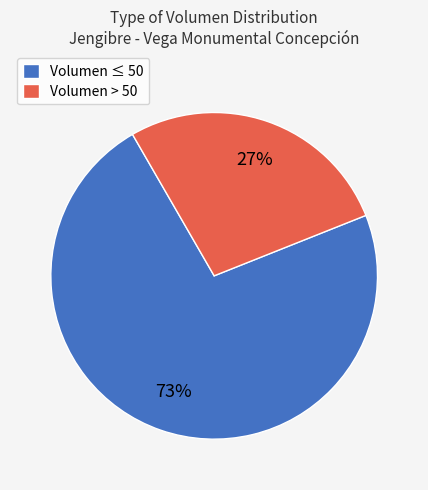

How many slices are in this pie chart?

2